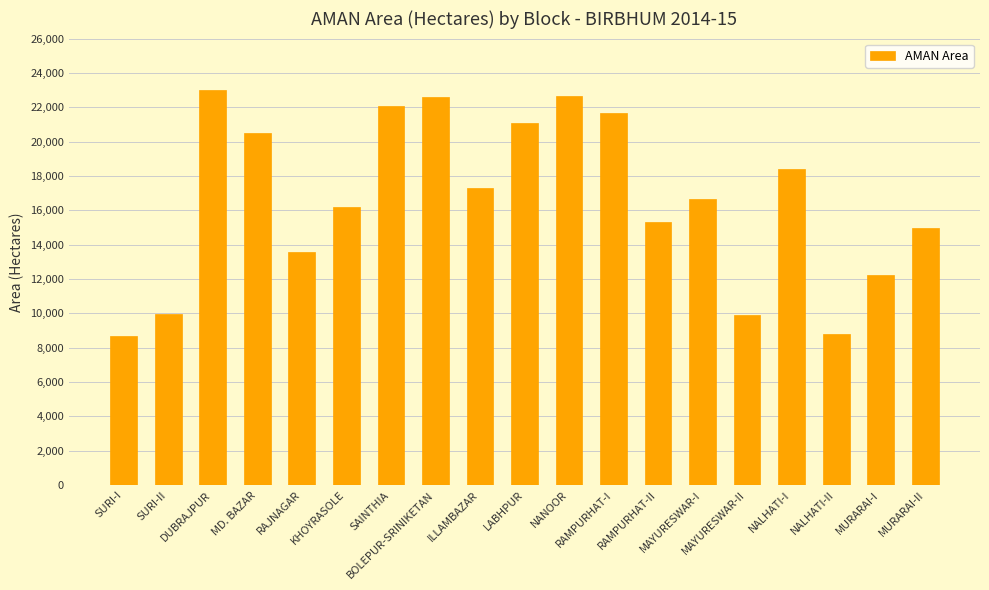

Count the number of data series in this chart.

1